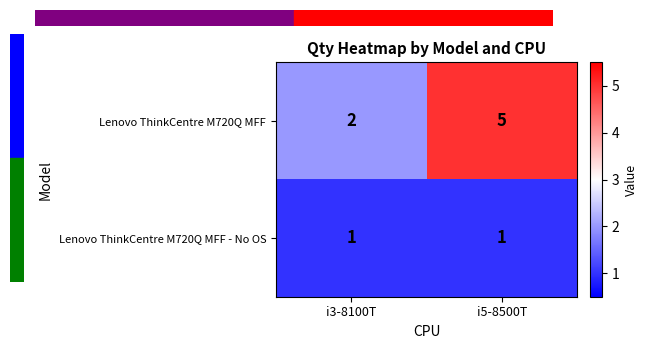

List the series in order of their peak value, highest first.

Lenovo ThinkCentre M720Q MFF, Lenovo ThinkCentre M720Q MFF - No OS